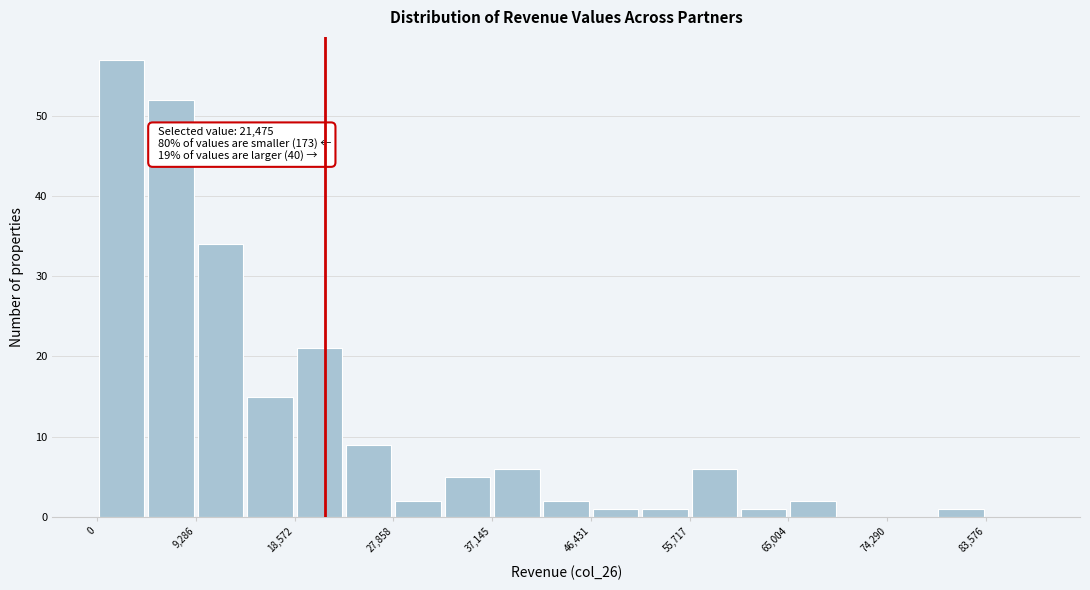

Which range on the x-axis has the tallest bar?

0 to 5000